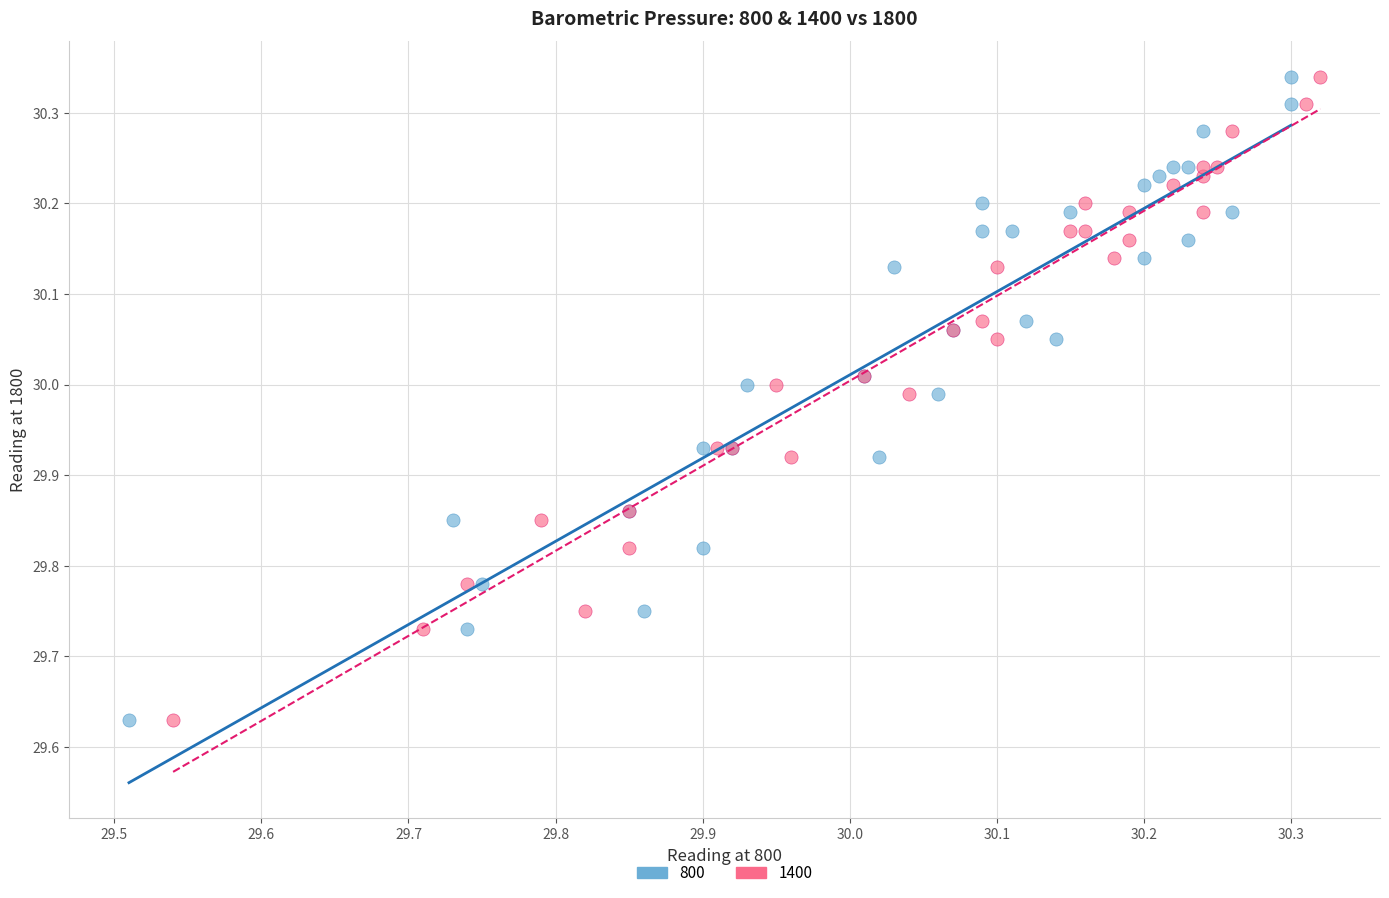

What are all the series names shown in the legend?

800, 1400